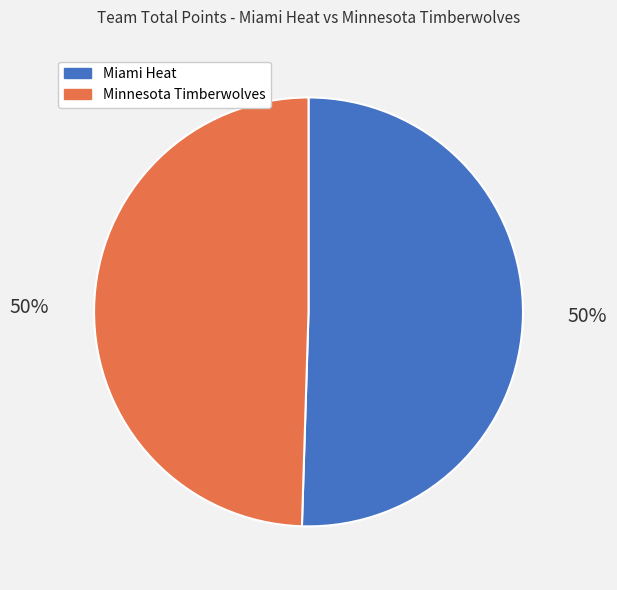

Is it true that Minnesota Timberwolves is 50% of the pie?

True